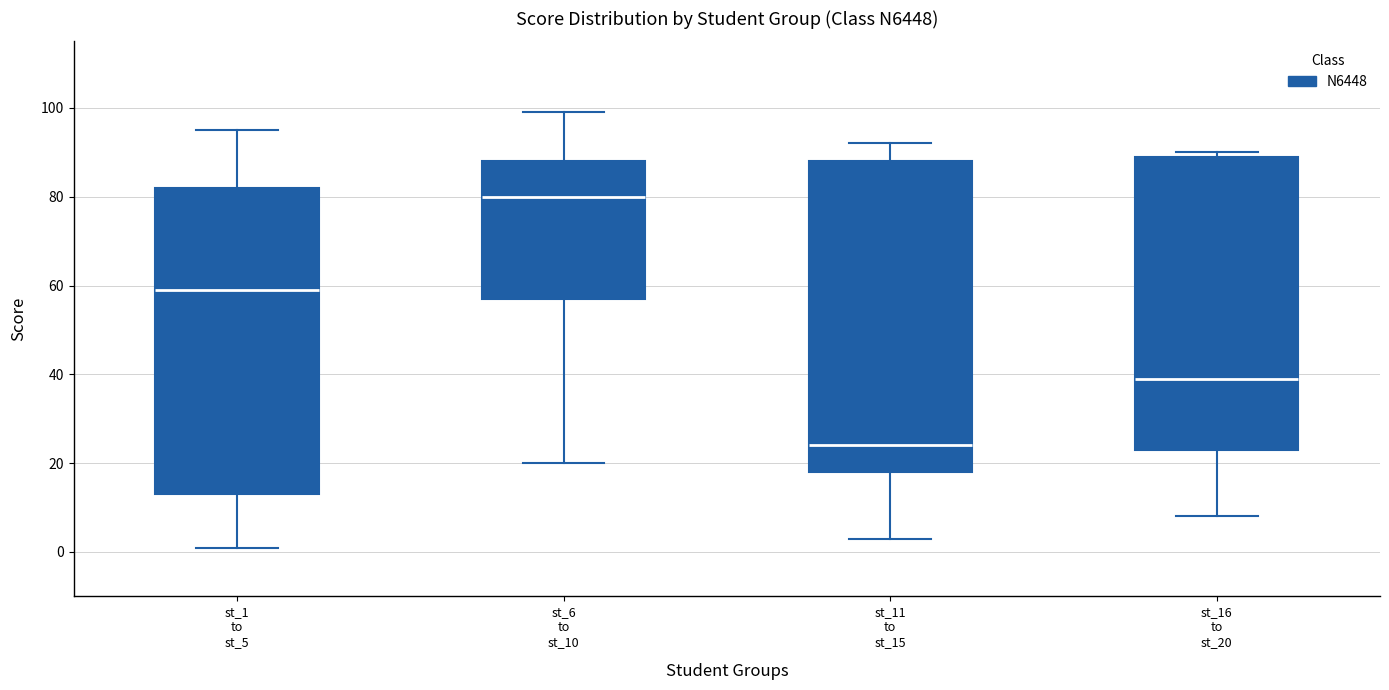

Which box has the highest median line?

st_6 to st_10